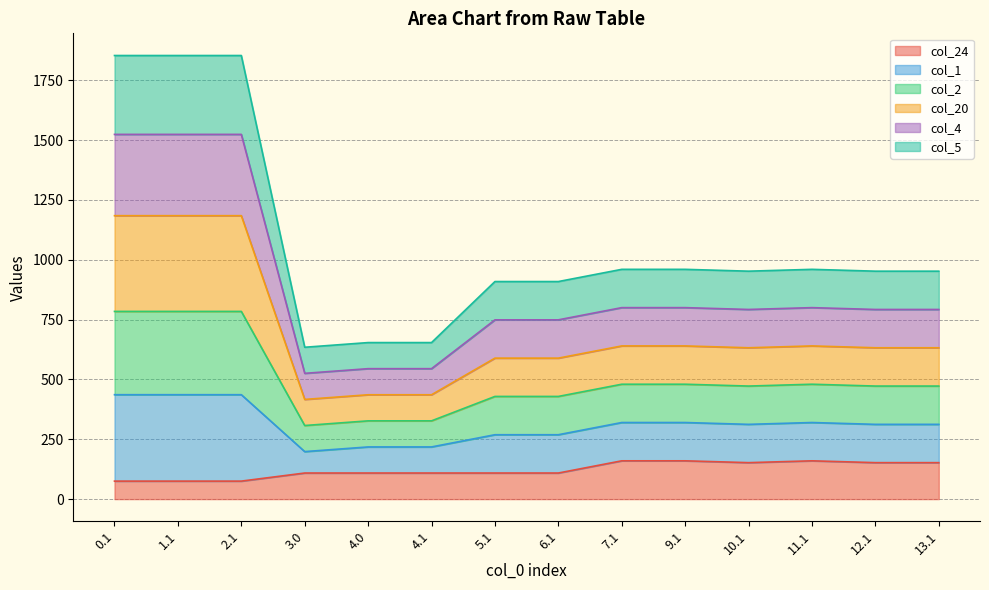

What is the total value across all series at 11.1?

960.0